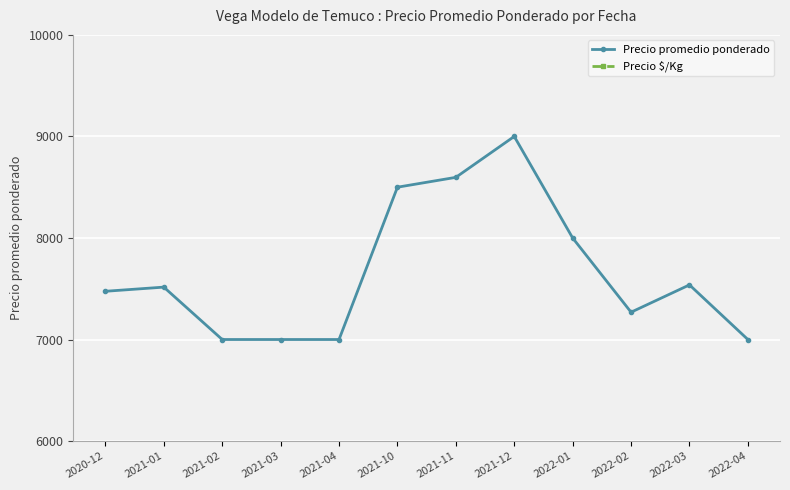

Is it true that Precio promedio ponderado equals 3001 at 2021-03?

False